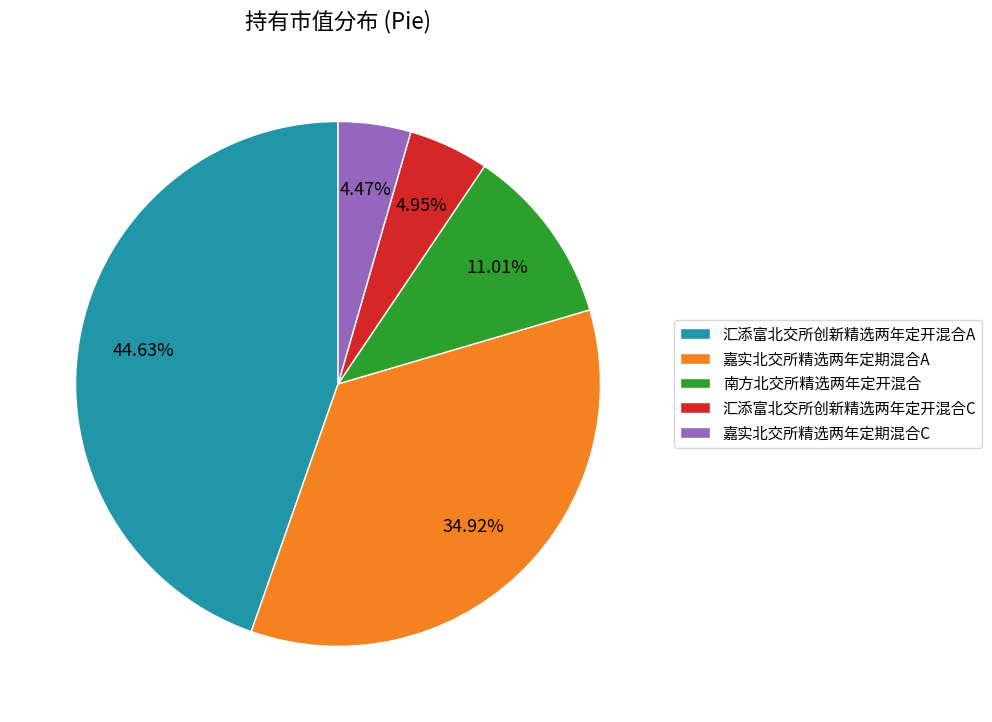

Which has a higher value, 嘉实北交所精选两年定期混合C or 汇添富北交所创新精选两年定开混合A?

汇添富北交所创新精选两年定开混合A